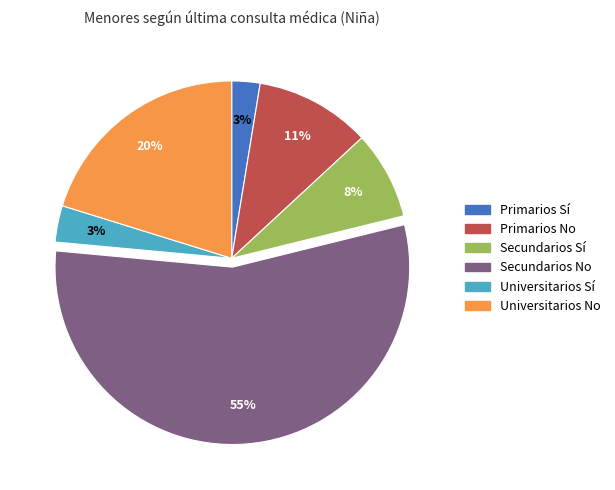

To the nearest percent, what is the average slice percentage?

17%